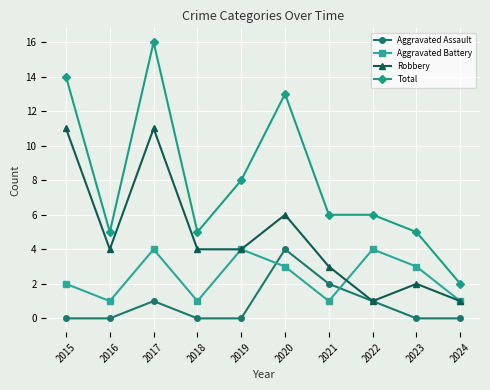

Reading left to right, extract all data points from this chart.

Aggravated Assault: 2015=0	2016=0	2017=1	2018=0	2019=0	2020=4	2021=2	2022=1	2023=0	2024=0
Aggravated Battery: 2015=2	2016=1	2017=4	2018=1	2019=4	2020=3	2021=1	2022=4	2023=3	2024=1
Robbery: 2015=11	2016=4	2017=11	2018=4	2019=4	2020=6	2021=3	2022=1	2023=2	2024=1
Total: 2015=14	2016=5	2017=16	2018=5	2019=8	2020=13	2021=6	2022=6	2023=5	2024=2